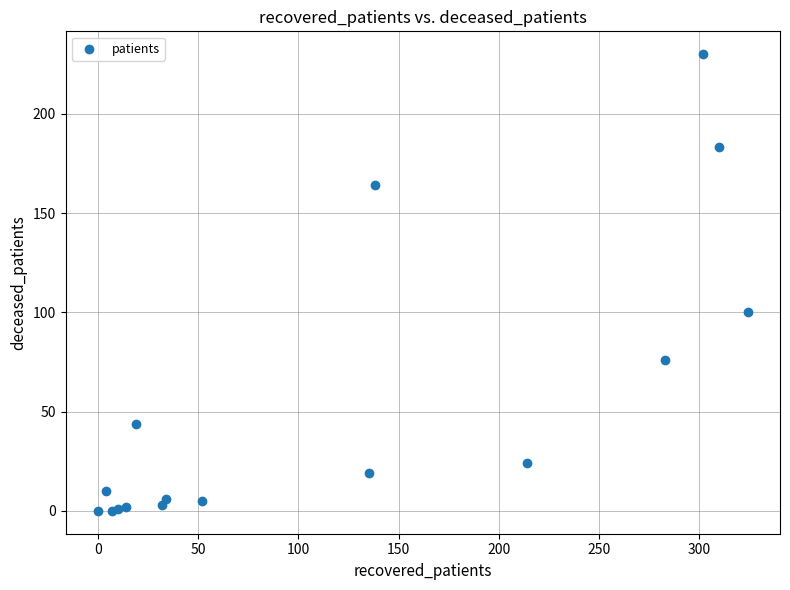

What Y value in the scatter plot is closest to 115?

100